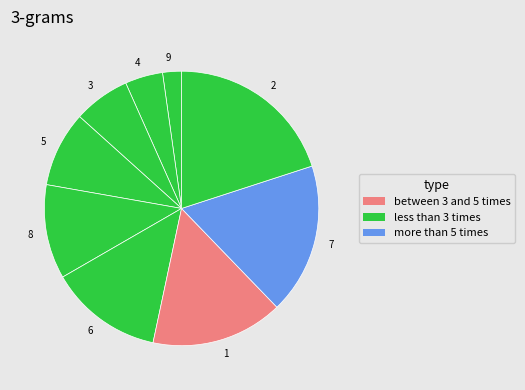

Is 7 the majority of the pie?

No